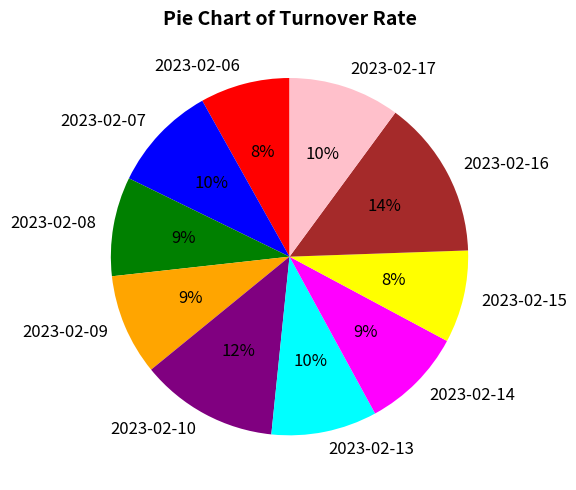

How many segments does this pie chart have?

10